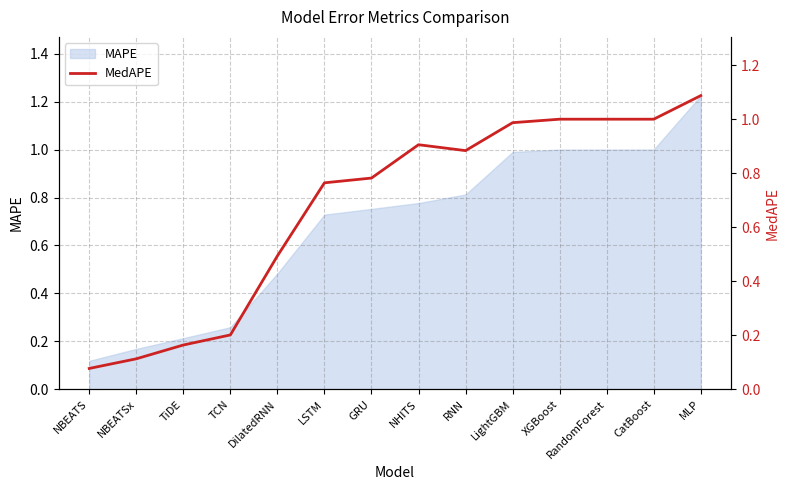

What is the smallest value displayed?

0.1